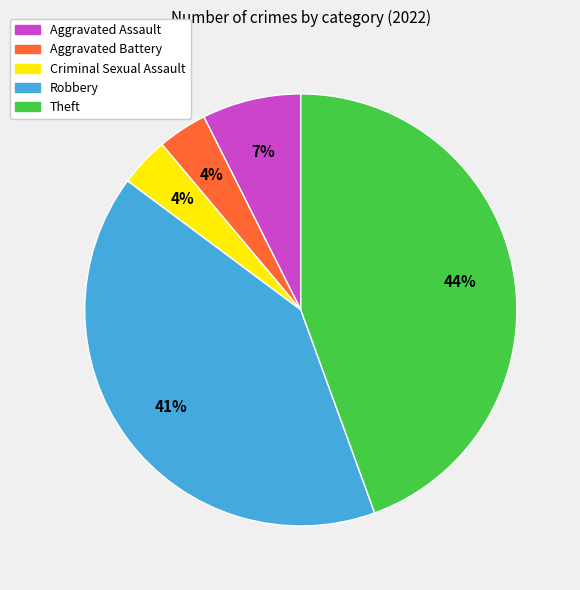

Is Theft the majority of the pie?

No